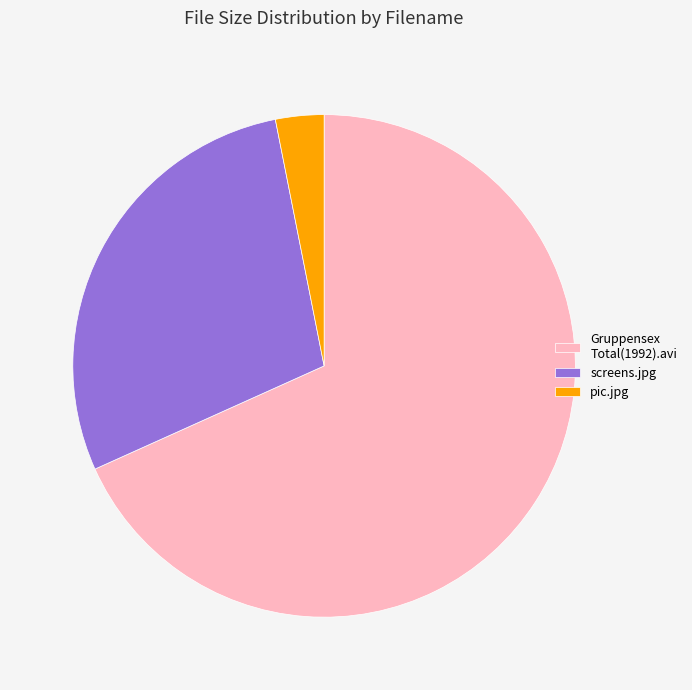

Is the sum of Gruppensex Total(1992).avi and pic.jpg greater than half?

Yes